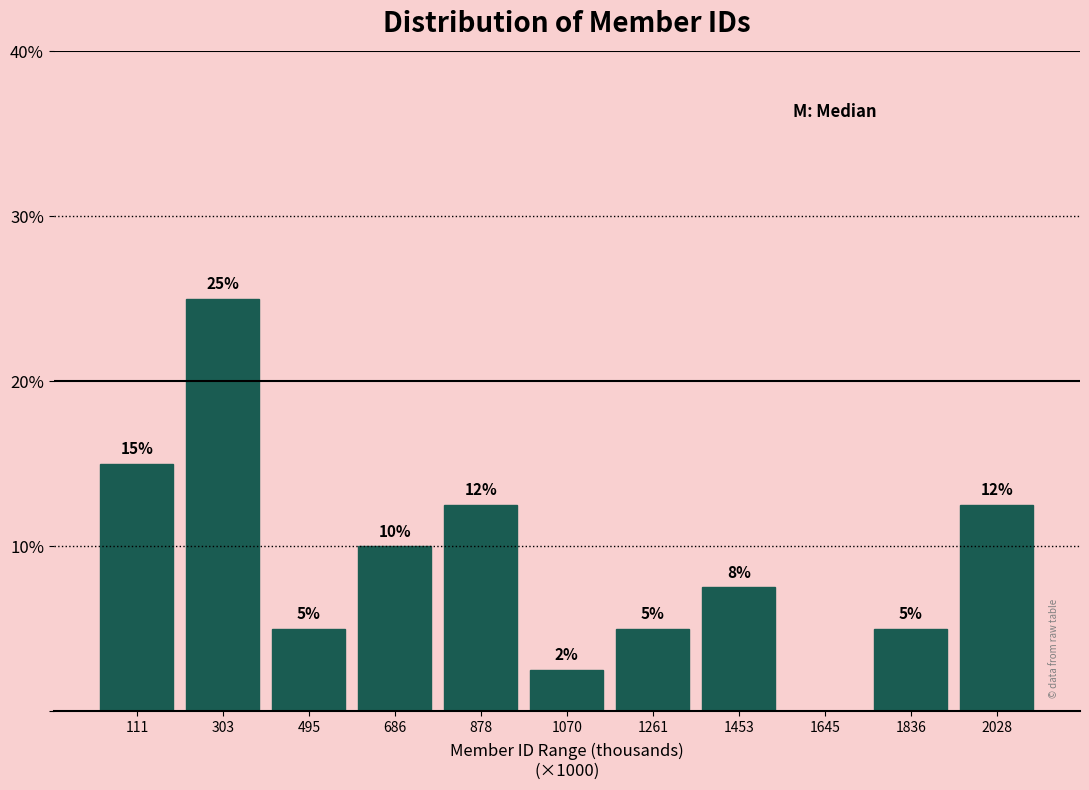

Where does the data first go above 7?

111